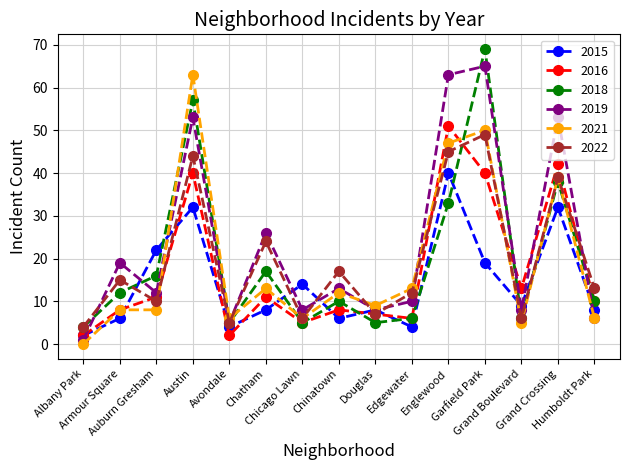

At how many categories does at least one series exceed 12?

12